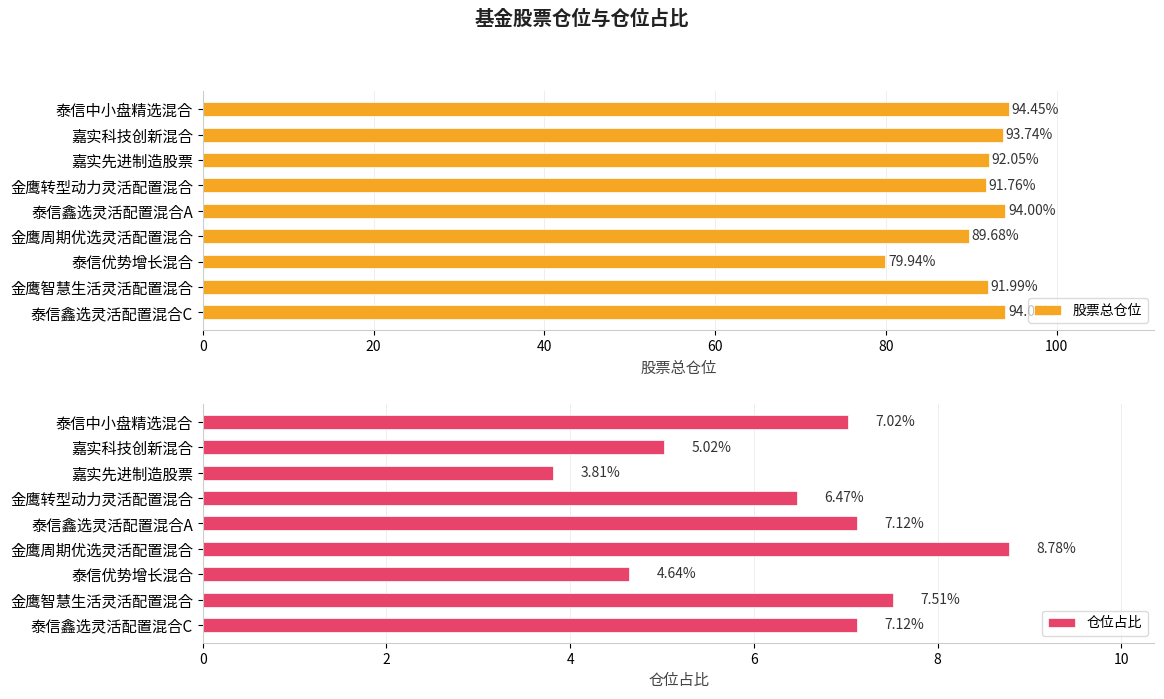

True or false: 股票总仓位 has a value of 150.2 at 金鹰周期优选灵活配置混合.

False